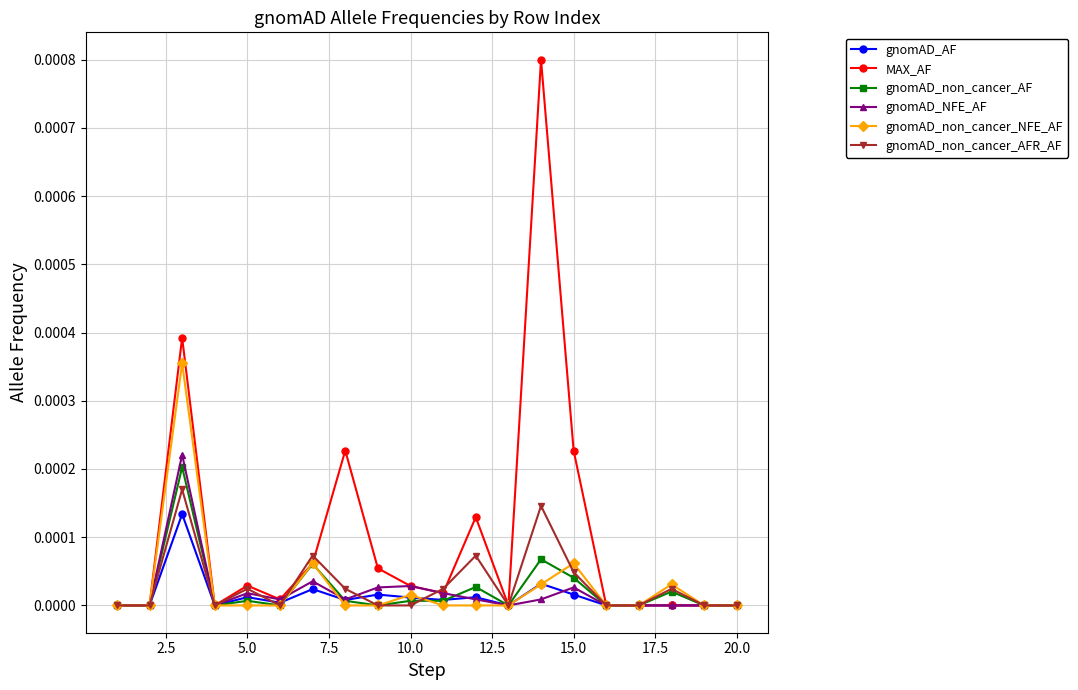

True or false: MAX_AF has more than 0 points higher than both neighbors.

True